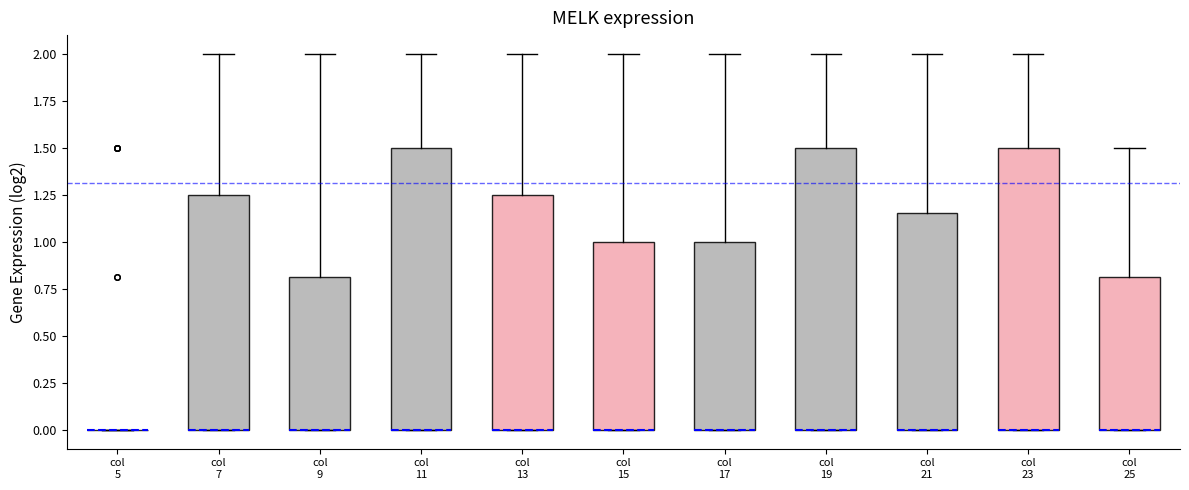

Where is the lower edge of the box for col 19 on the y-axis? The values are not printed on the chart, so give them approximately, as read against the axis.

0.00